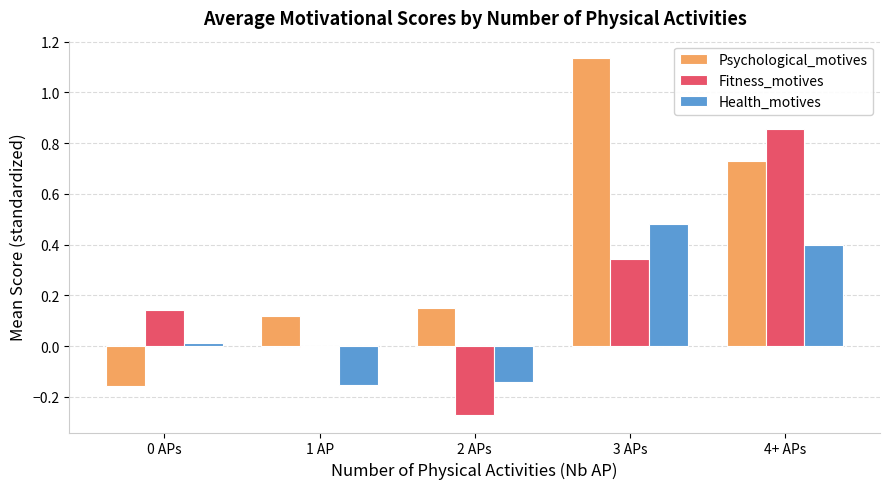

At which category does the chart reach its peak across all series?

3 APs